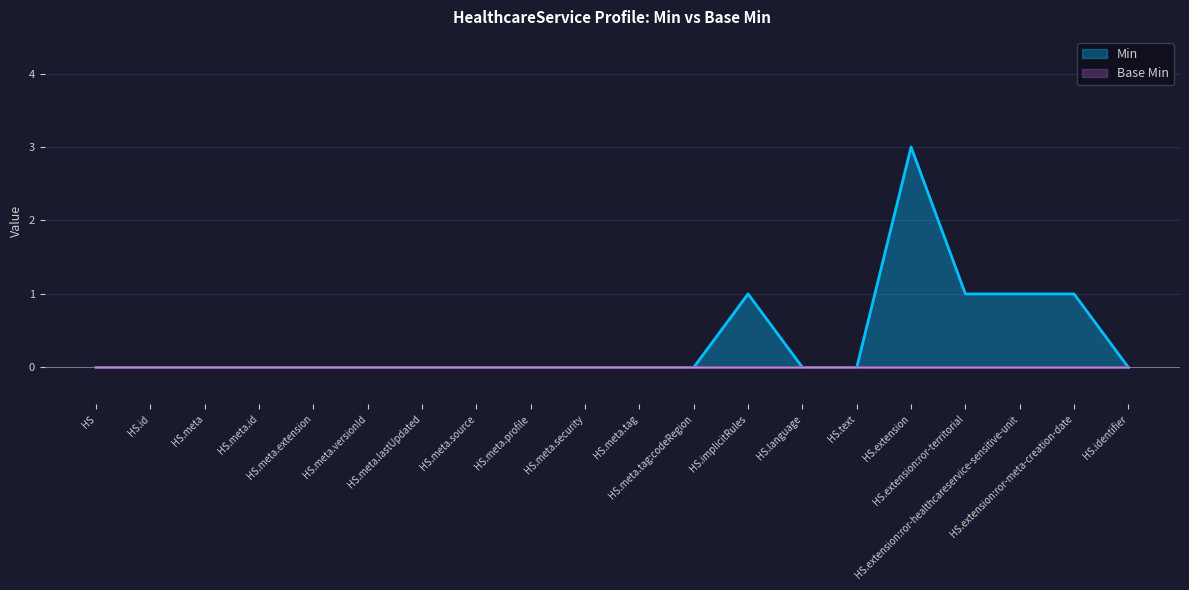

Reading left to right, list all the values displayed in this chart.

0	0	0	0	0	0	0	0	0	0	0	0	1	0	0	3	1	1	1	0